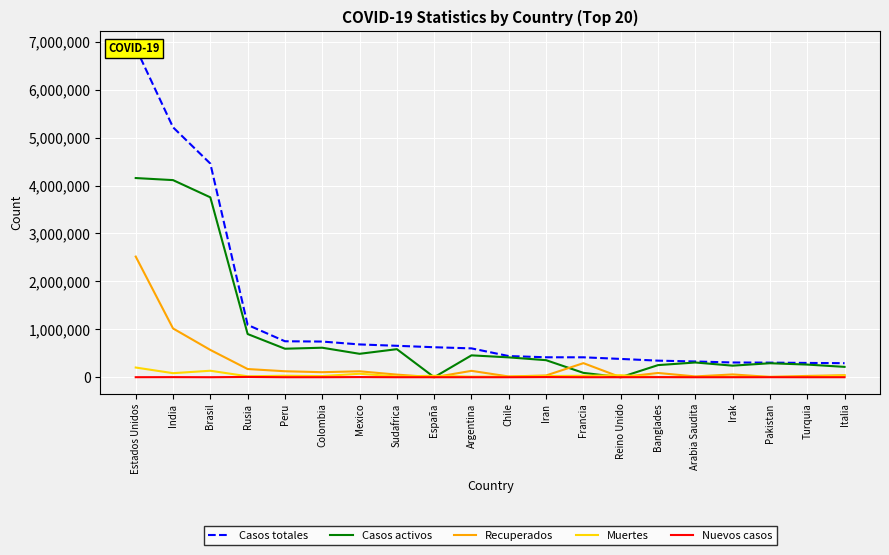

Where is Nuevos casos nearest to the value 2952?

Iran